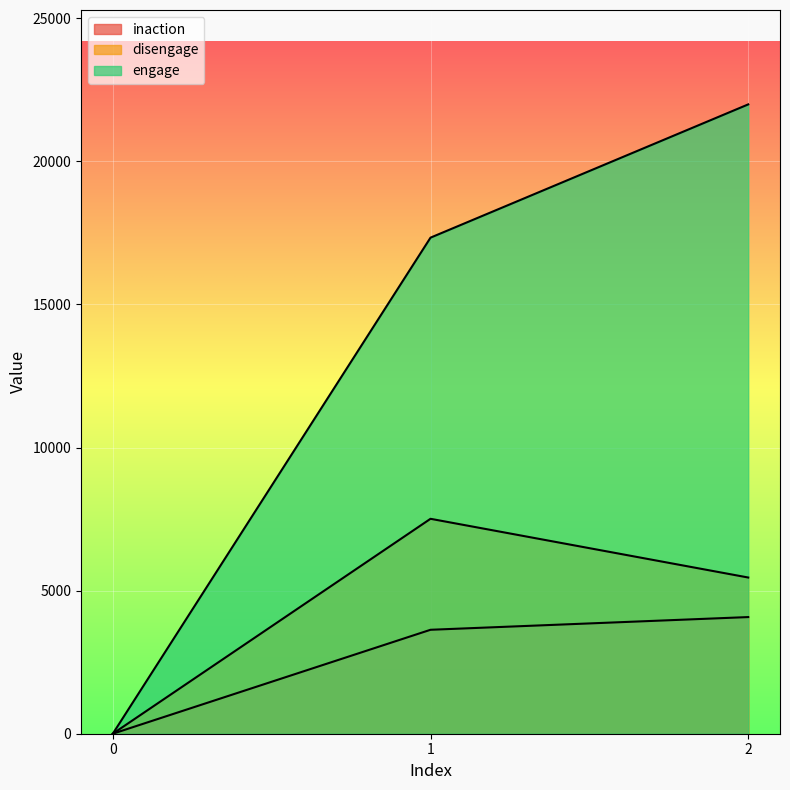

List the labels in order of engage value, largest first.

2, 1, 0